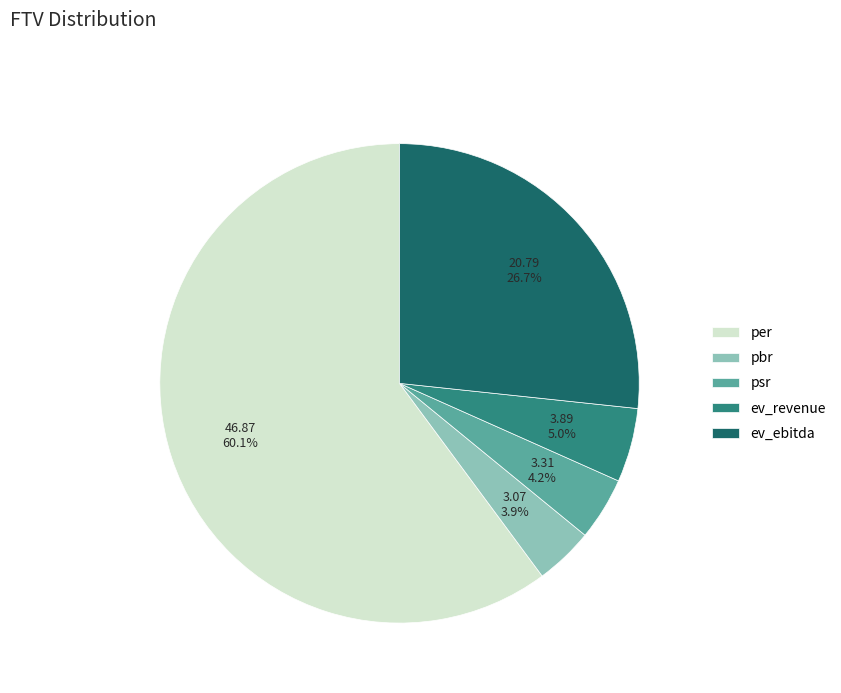

Which category has the biggest portion of the pie?

per